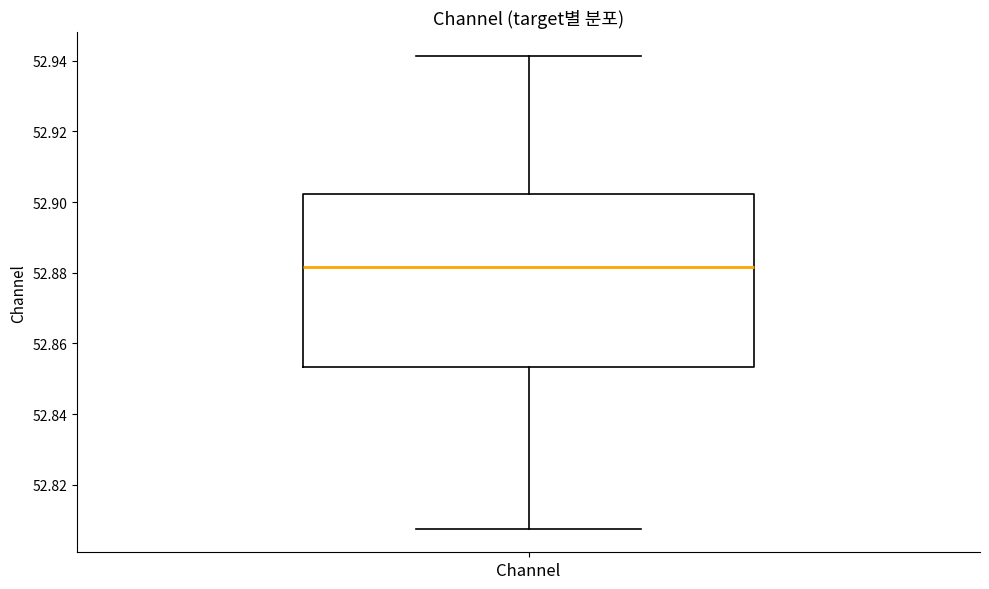

Transcribe this box plot: give where the median line is, the range the box spans, and where the two whiskers end, as read against the y-axis. The values are not printed on the chart, so give them approximately, as read against the axis.

median 52.882, box 52.854 to 52.902, whiskers 52.808 to 52.942